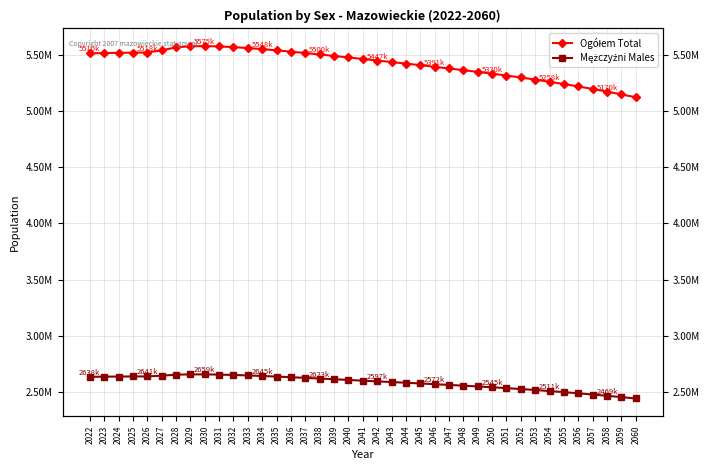

True or false: Ogółem Total has a value of 5513660 at 2037.

True